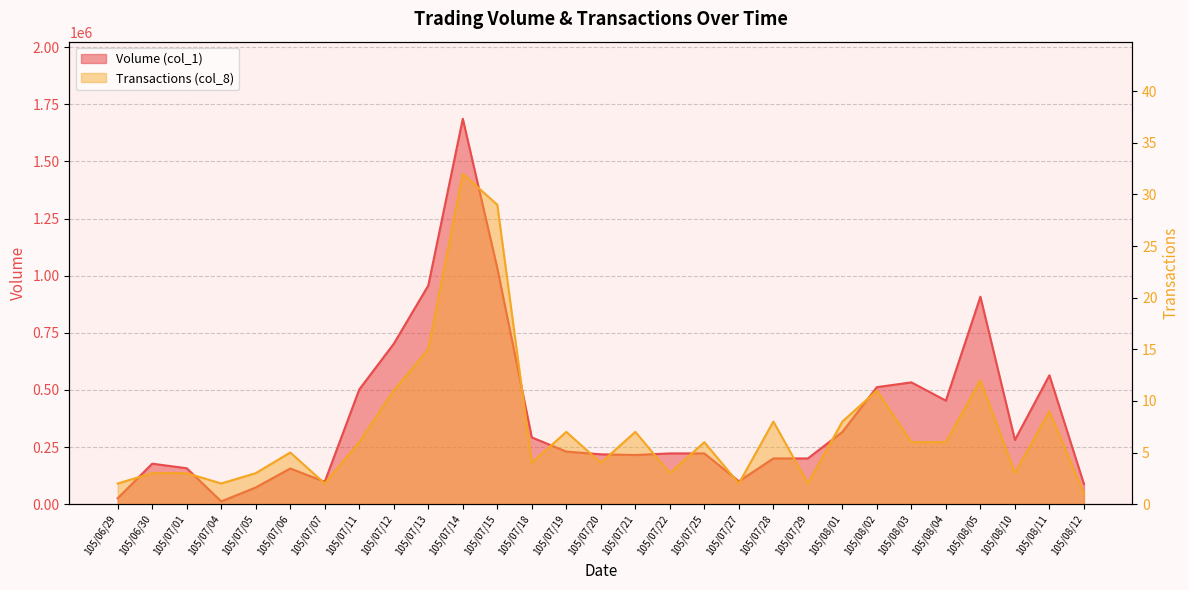

What is the spread (max minus min) of values at 105/07/28?

199992